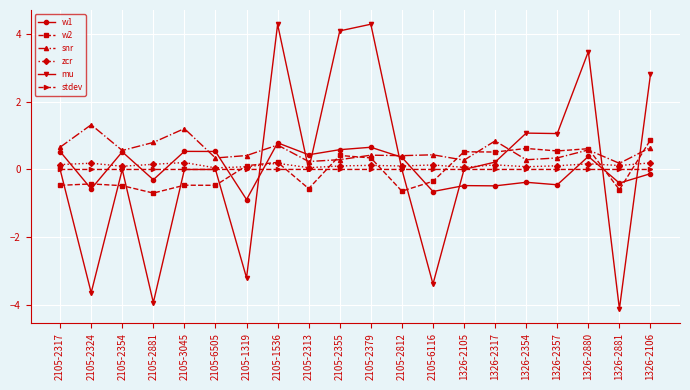

The value of w1 at 2105-2812 is 0.4. True or false?

True